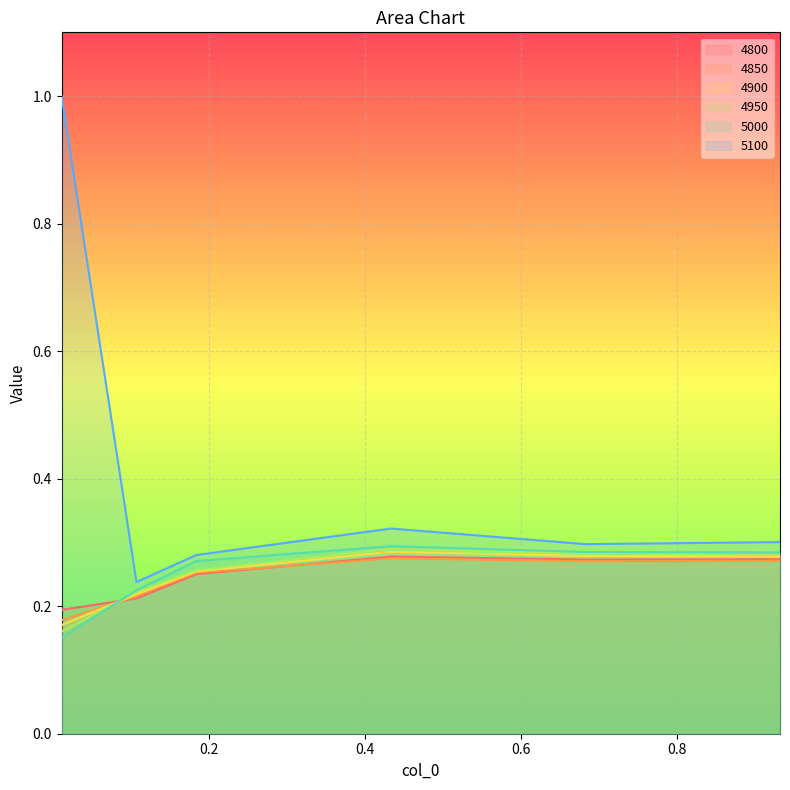

What value does the 4950 series have at 0.01095890410958904?

0.2